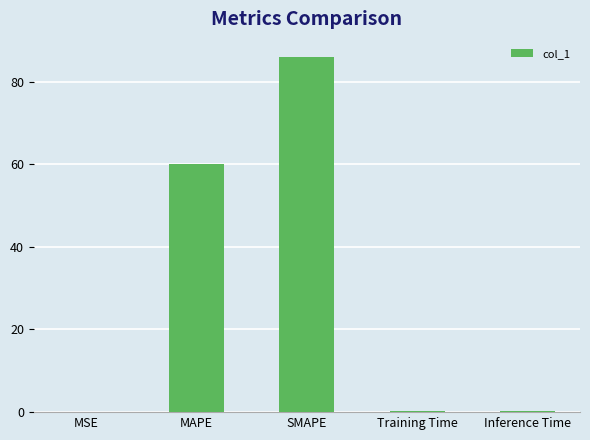

Which category has the highest value across all series?

SMAPE